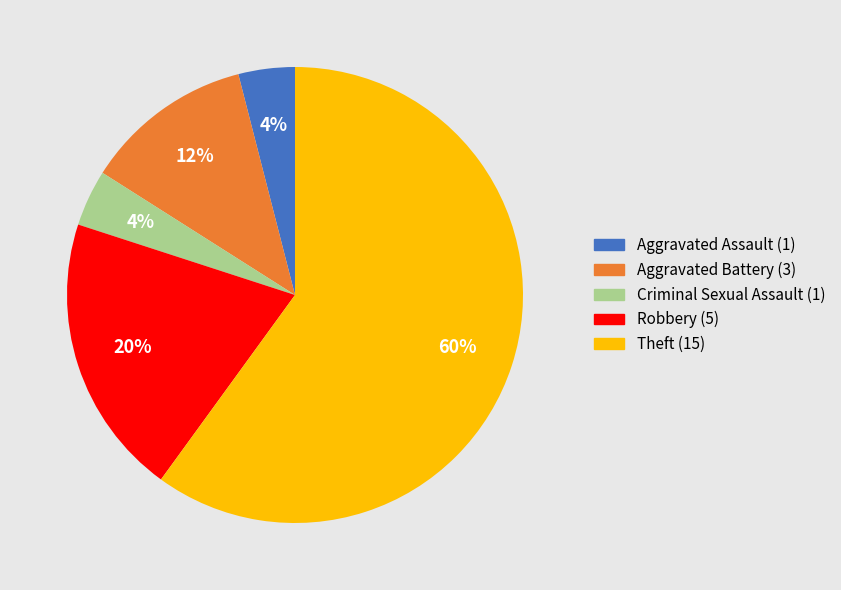

How many slices are in this pie chart?

5